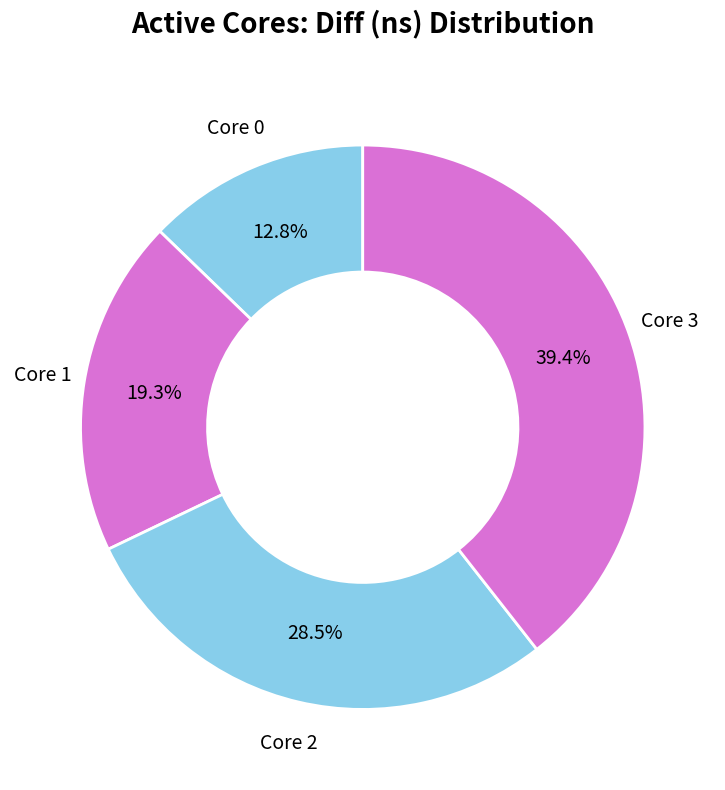

Rank the categories by value from lowest to highest.

Core 0, Core 1, Core 2, Core 3